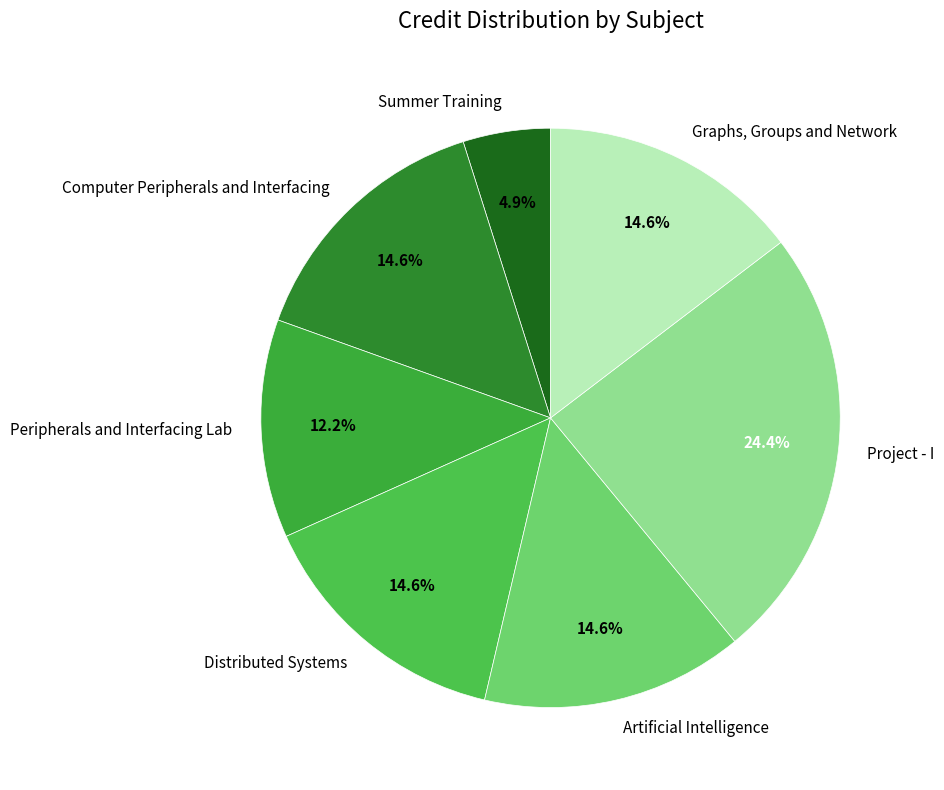

Does Project - I account for over 50% of the chart?

No